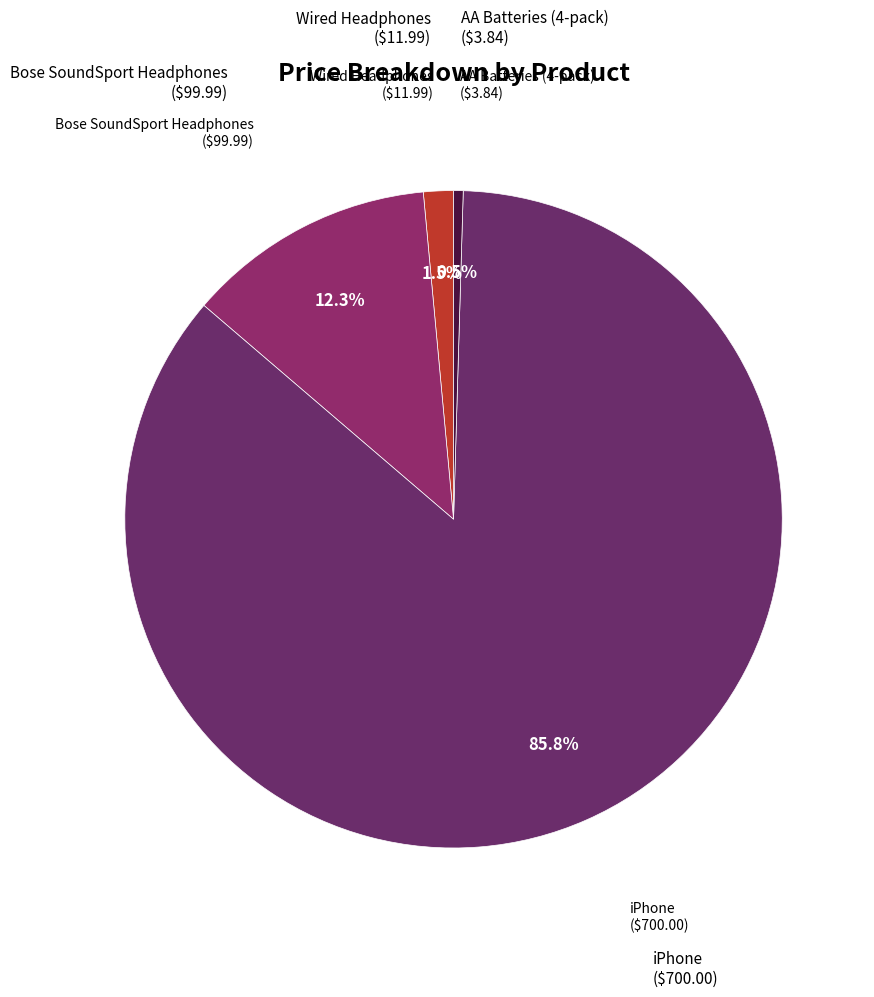

To the nearest percent, what is the average slice percentage?

25%